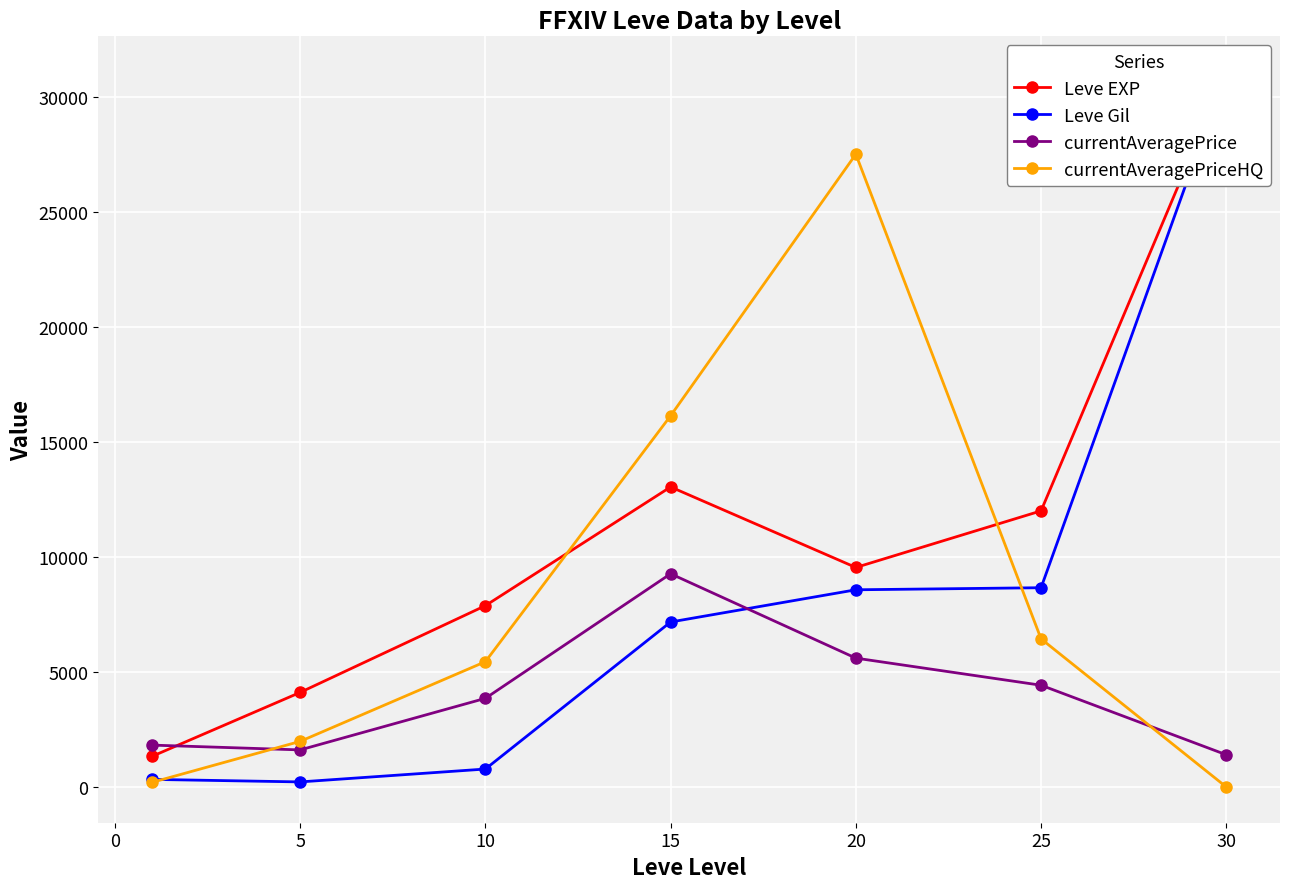

What are all the series names shown in the legend?

Leve EXP, Leve Gil, currentAveragePrice, currentAveragePriceHQ